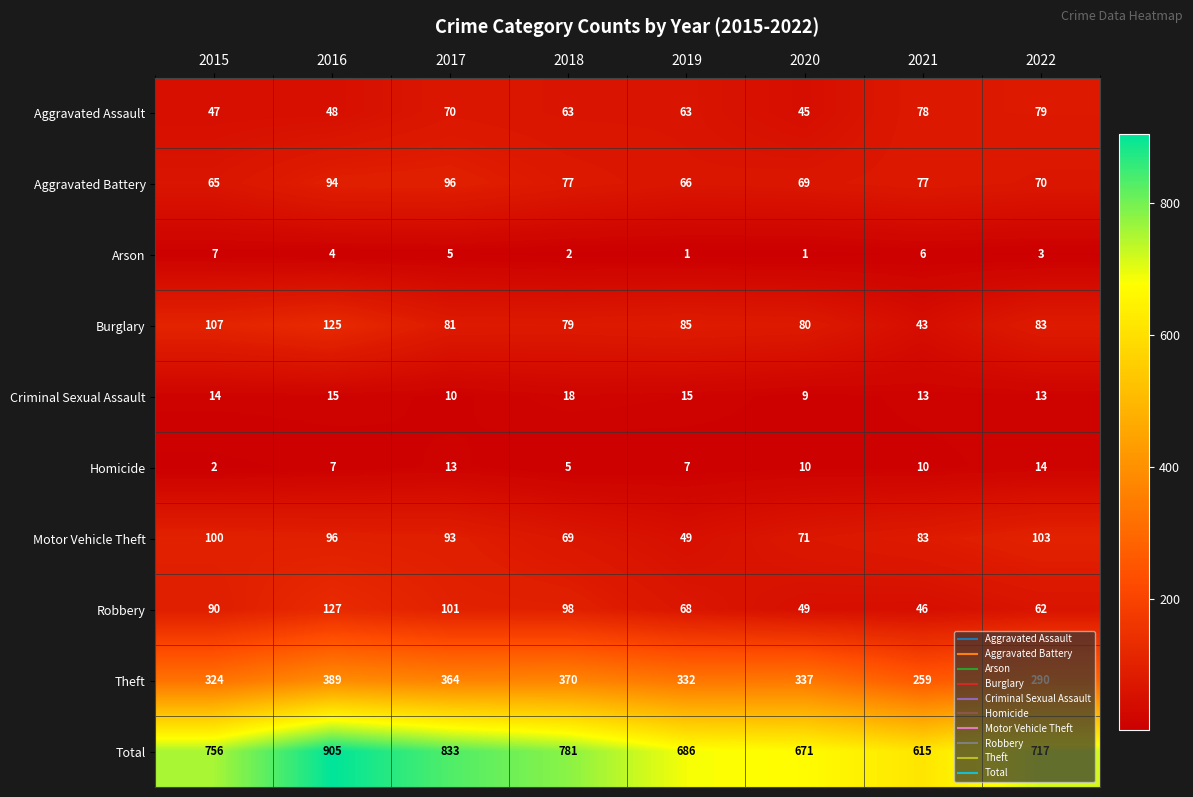

Which series has the largest total across all categories?

Total